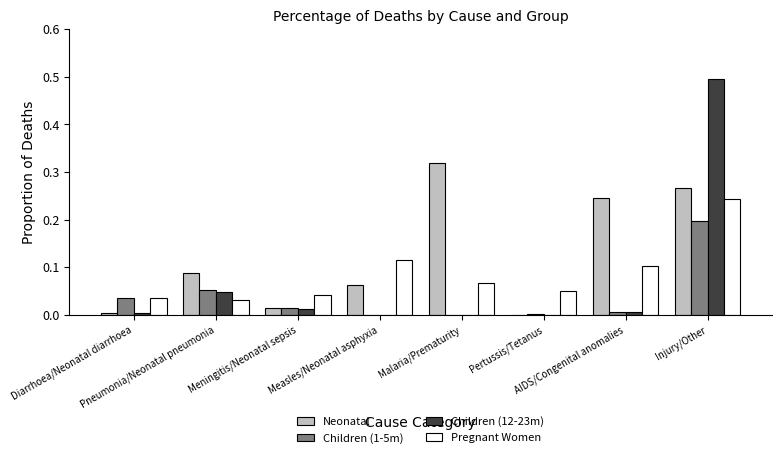

What are all the series names shown in the legend?

Neonatal, Children (1-5m), Children (12-23m), Pregnant Women